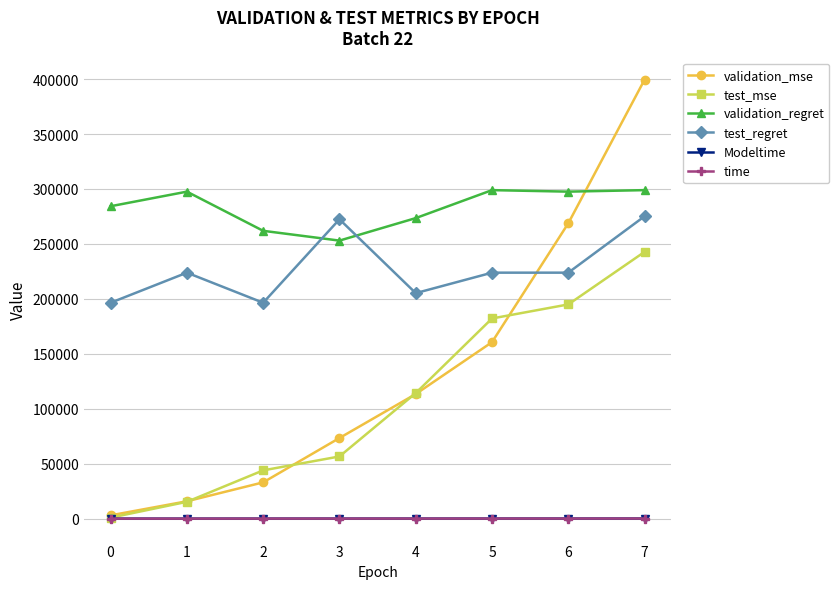

What is the maximum value shown in the chart?

399465.1